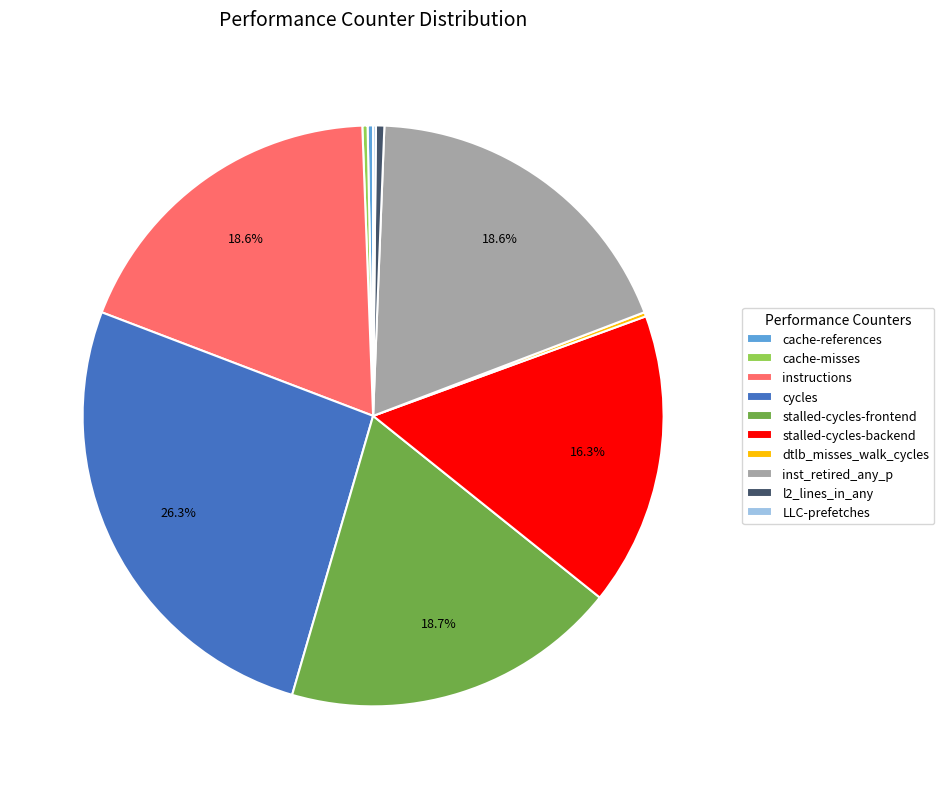

Does stalled-cycles-frontend represent more than half of the total?

No